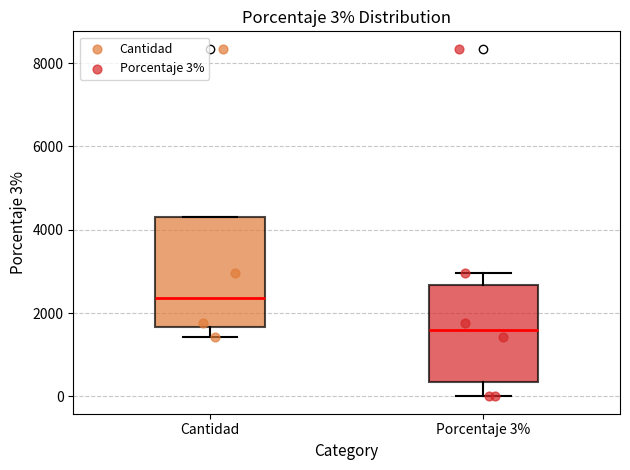

Which box is the tallest, from its lower edge to its upper edge?

Cantidad